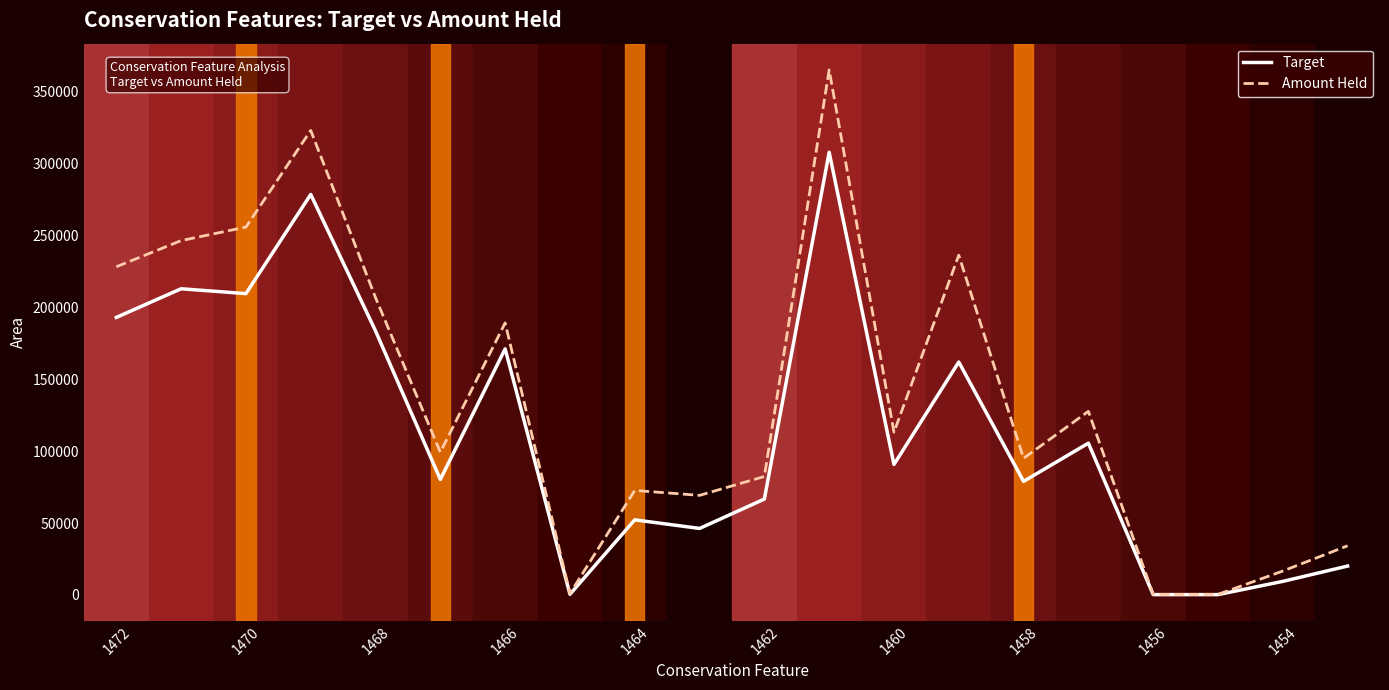

List the series in order of their overall mean, lowest first.

Target, Amount Held